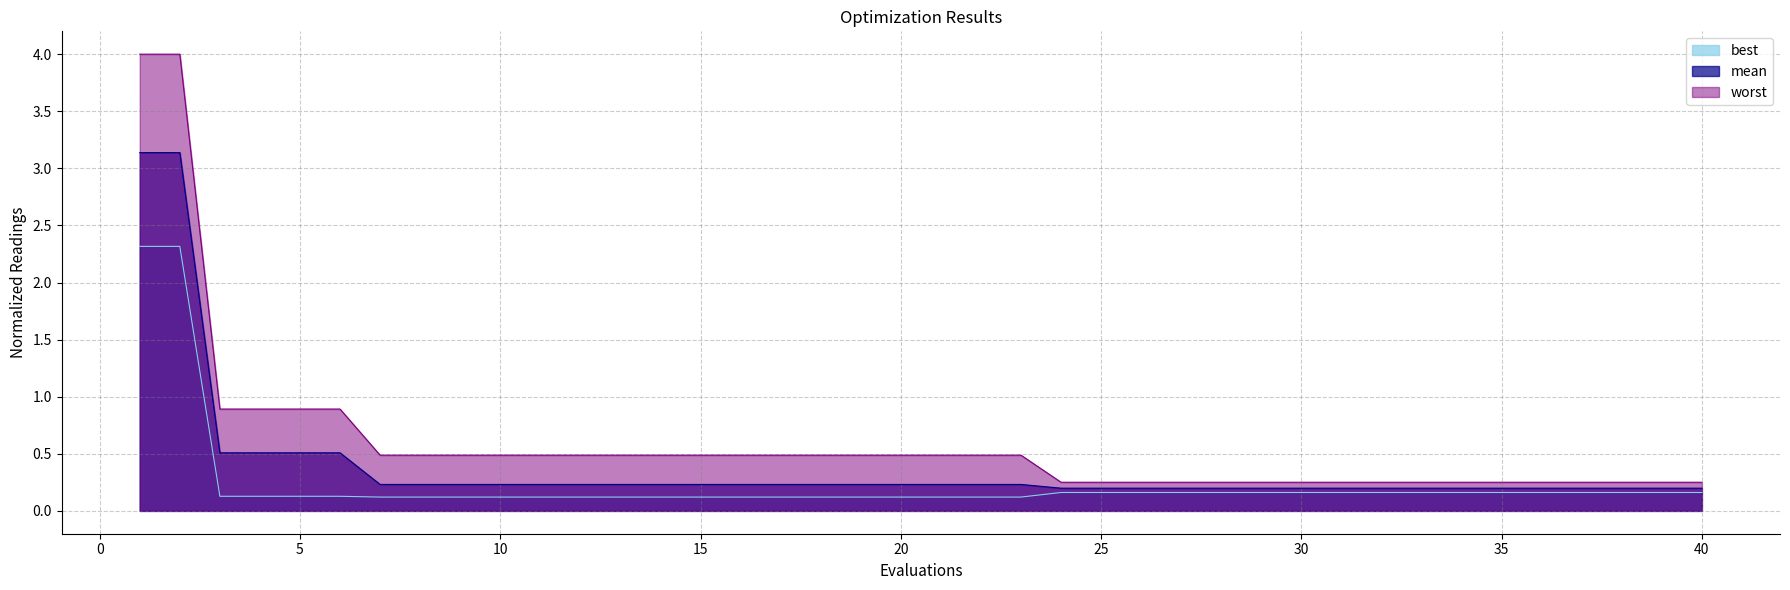

Does the chart display data point markers on the line(s)?

No